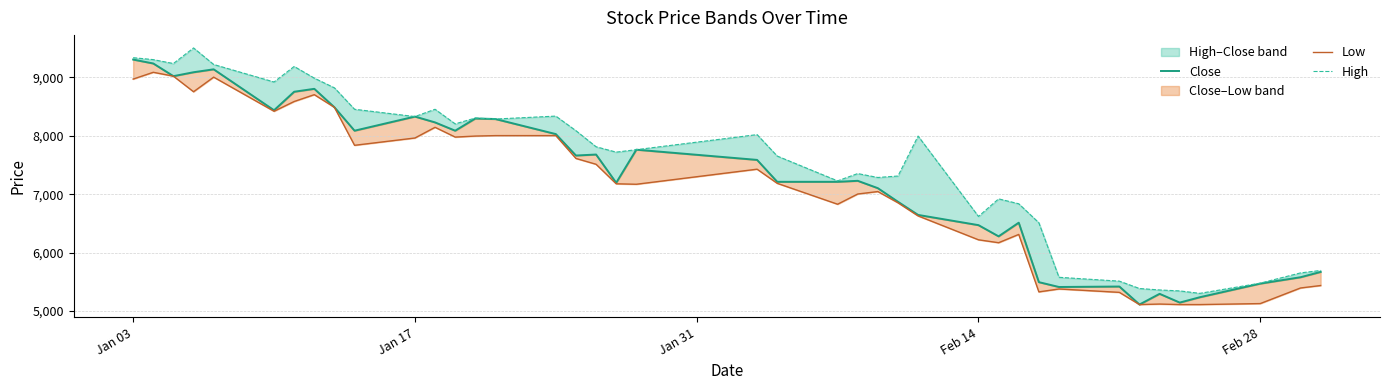

Rank the series at Jan 03 from highest to lowest value.

High, Close, Low